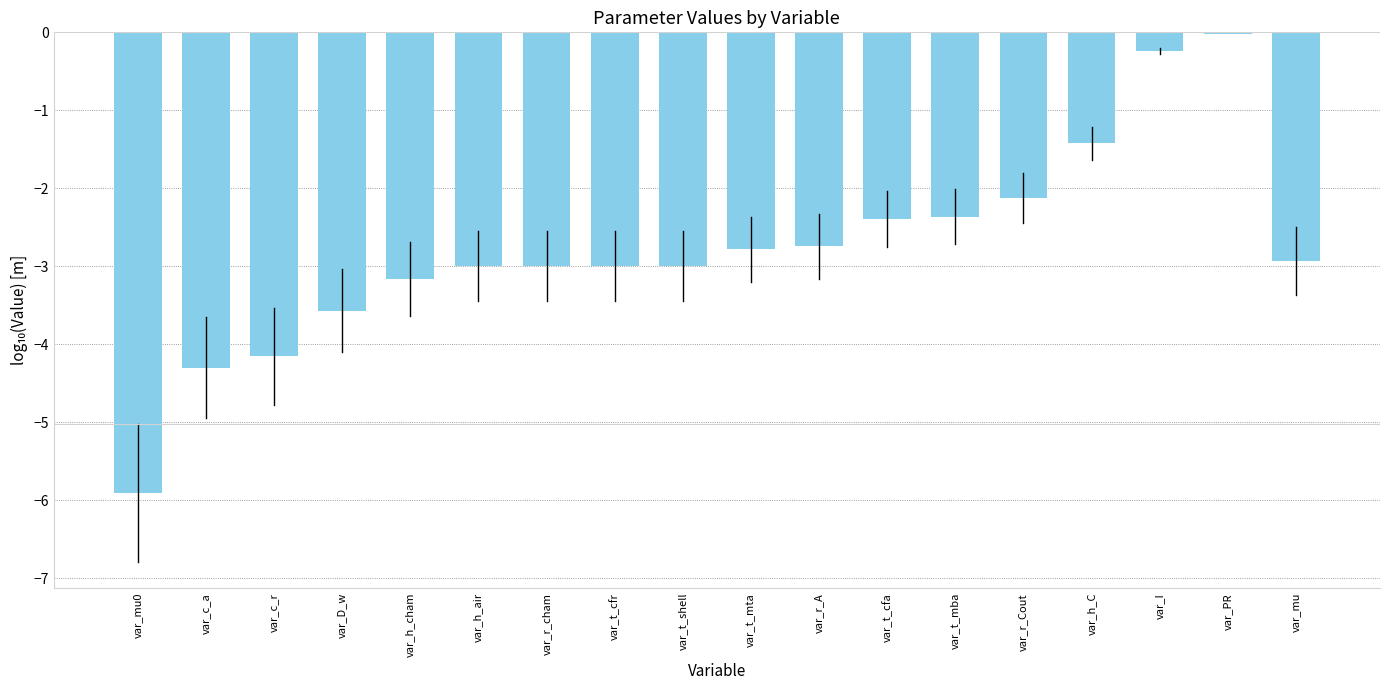

Where is the data nearest to the value -2?

var_r_Cout